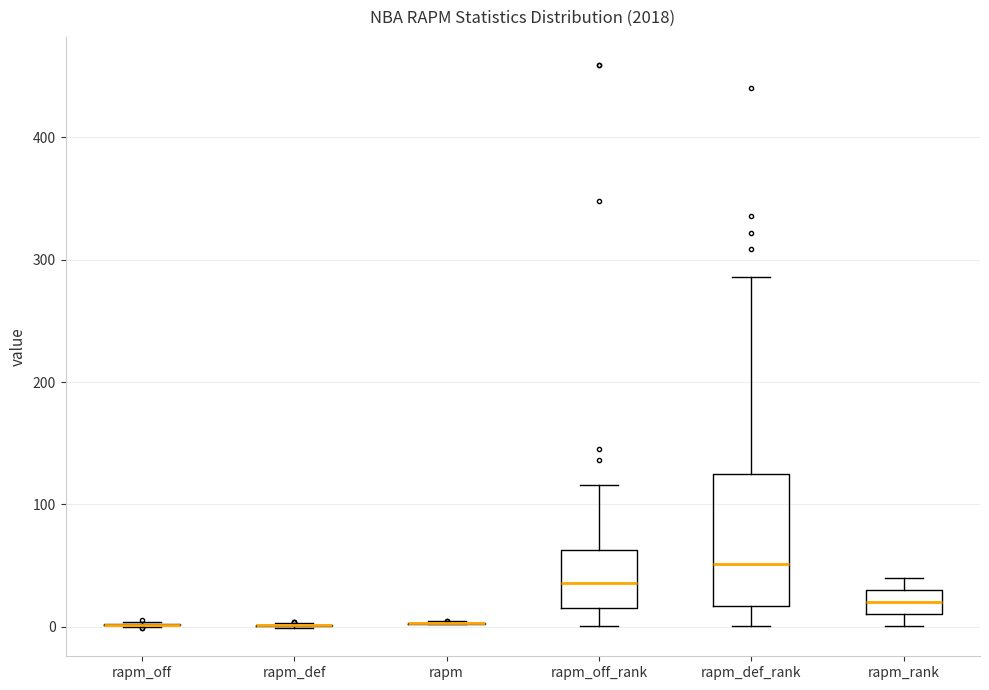

Reading left to right, read every box against the y-axis: the position of its median line, the range the box covers, and the ends of its whiskers. The values are not printed on the chart, so give them approximately, as read against the axis.

rapm_off: box collapsed to a line at 0, whiskers 0 to 0
rapm_def: box collapsed to a line at 0, whiskers 0 to 0
rapm: box collapsed to a line at 0, whiskers 0 to 0
rapm_off_rank: median 40, box 20 to 60, whiskers 0 to 120
rapm_def_rank: median 50, box 20 to 120, whiskers 0 to 290
rapm_rank: median 20, box 10 to 30, whiskers 0 to 40